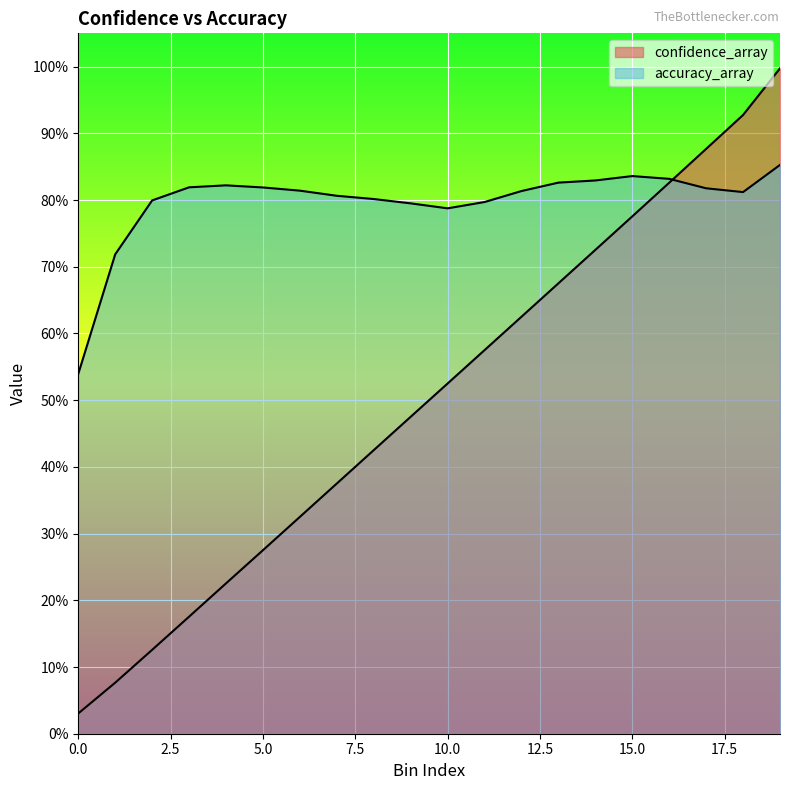

Which series has the largest total across all categories?

accuracy_array